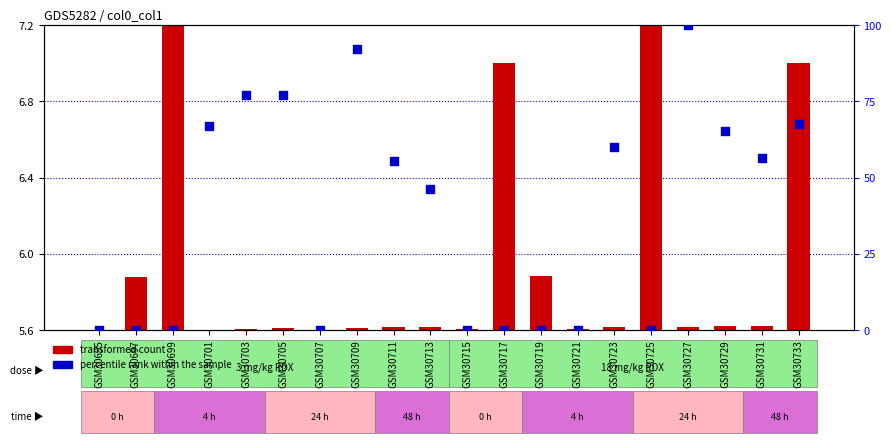

Is the value of percentile rank within the sample at GSM30733 greater than the value of transformed count at GSM30729?

Yes